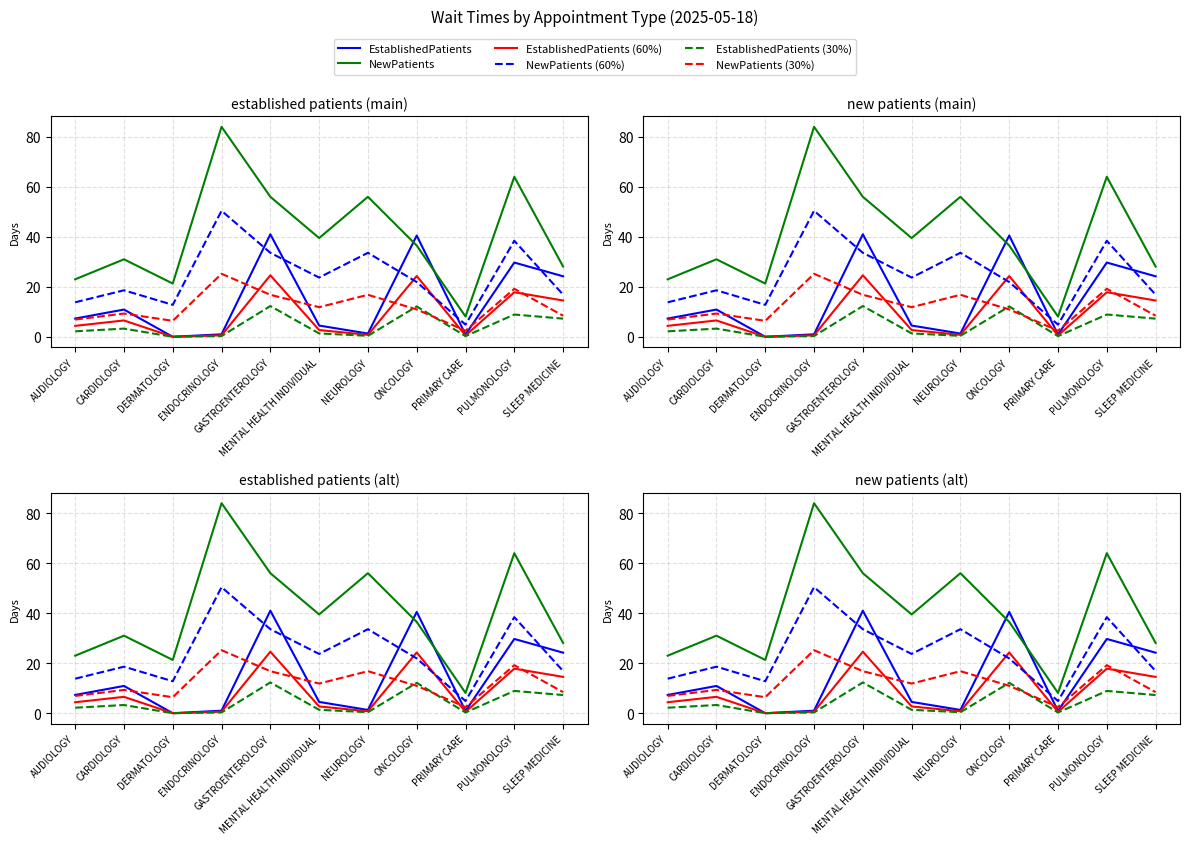

Which has a higher value, AUDIOLOGY or PULMONOLOGY?

PULMONOLOGY